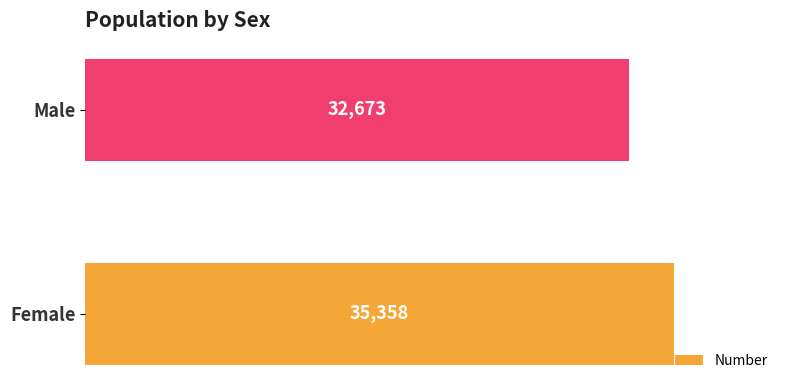

Does the chart contain any negative values?

No